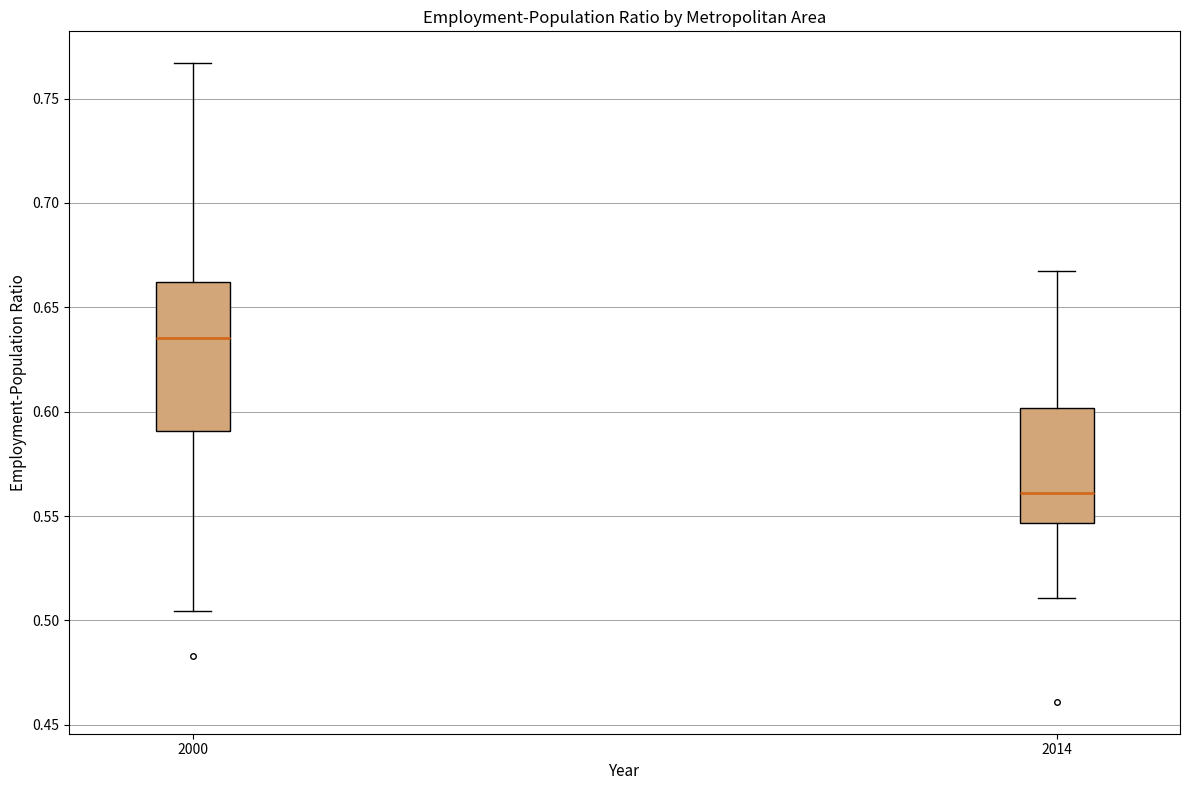

Reading left to right, read every box against the y-axis: the position of its median line, the range the box covers, and the ends of its whiskers. The values are not printed on the chart, so give them approximately, as read against the axis.

2000: median 0.635, box 0.590 to 0.660, whiskers 0.505 to 0.765
2014: median 0.560, box 0.545 to 0.600, whiskers 0.510 to 0.670